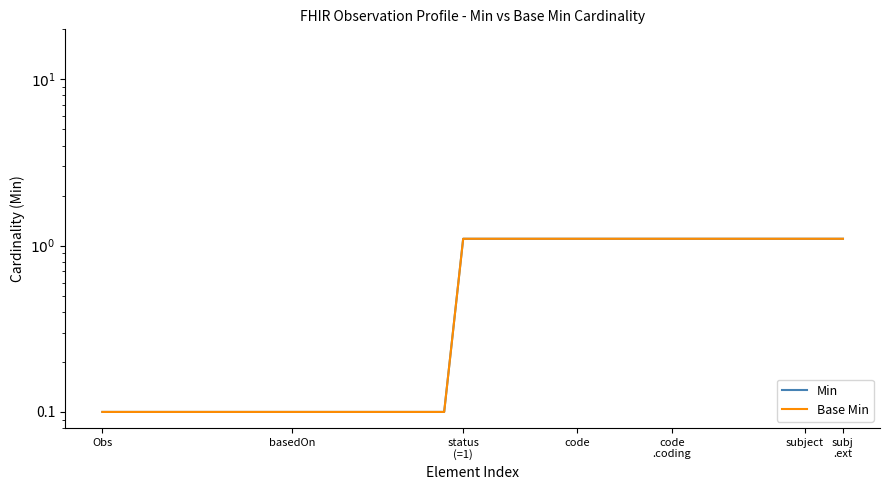

The value of Base Min at code is 0.1. True or false?

False